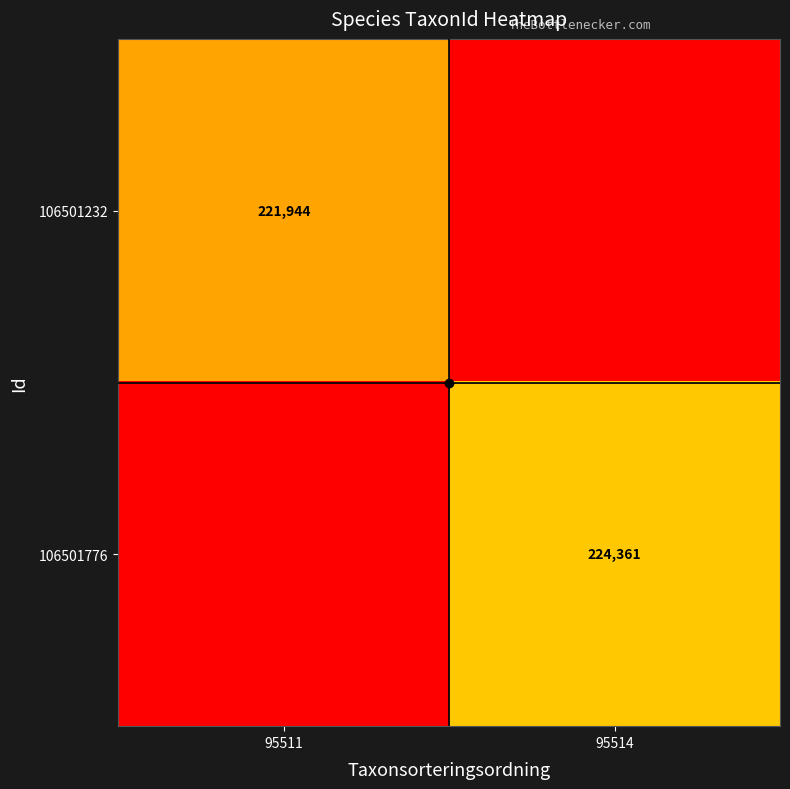

True or false: 106501232 has a value of 297000 at 95511.

False